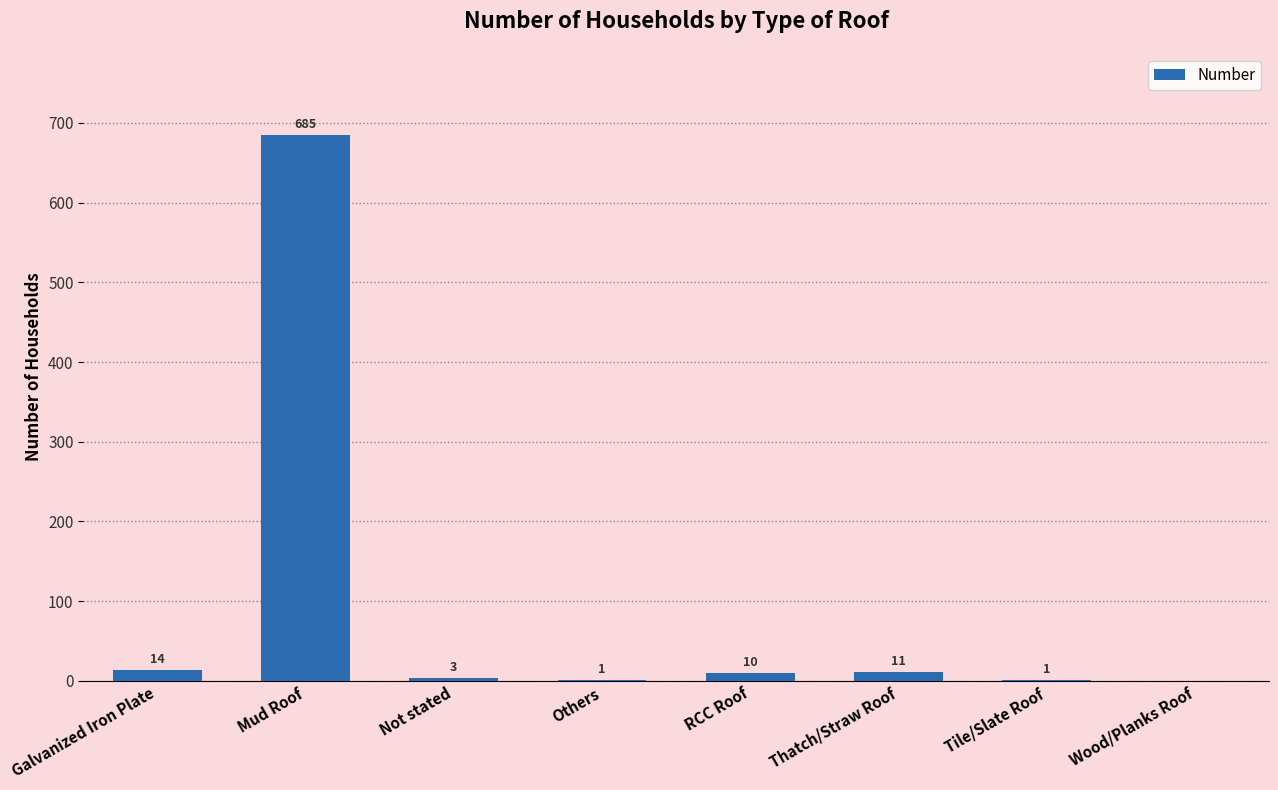

How many distinct data groups are displayed?

1